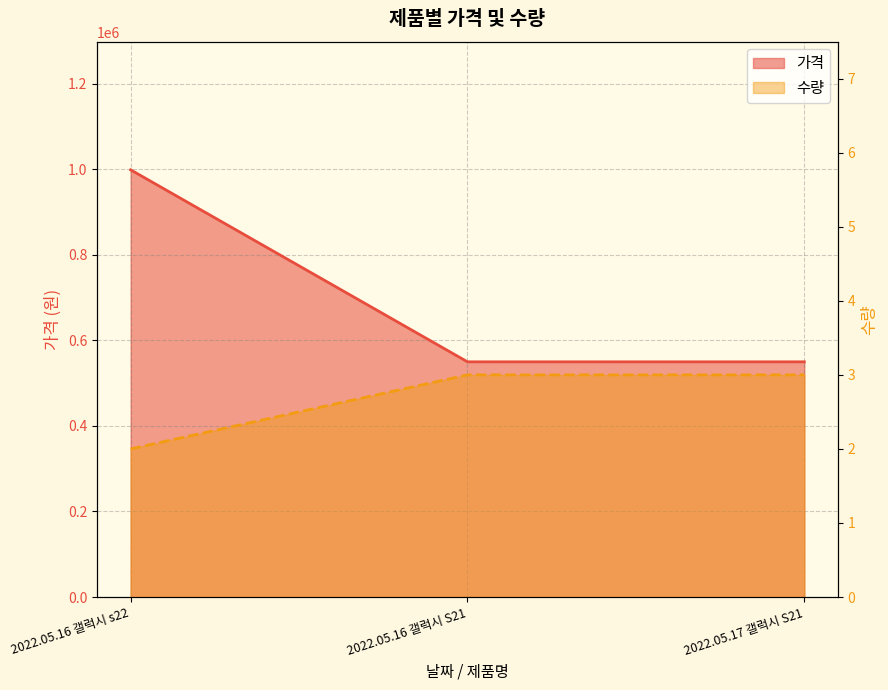

Reading left to right, list all the values displayed in this chart.

가격: 2022.05.16 갤럭시 s22=999000	2022.05.16 갤럭시 S21=550000	2022.05.17 갤럭시 S21=550000
수량: 2022.05.16 갤럭시 s22=2	2022.05.16 갤럭시 S21=3	2022.05.17 갤럭시 S21=3